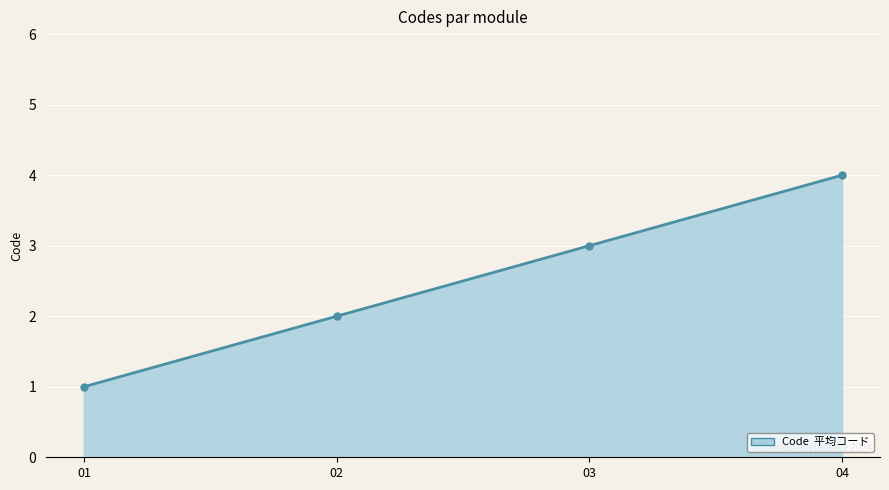

What is the ratio of the value at 03 to the value at 01?

3.0